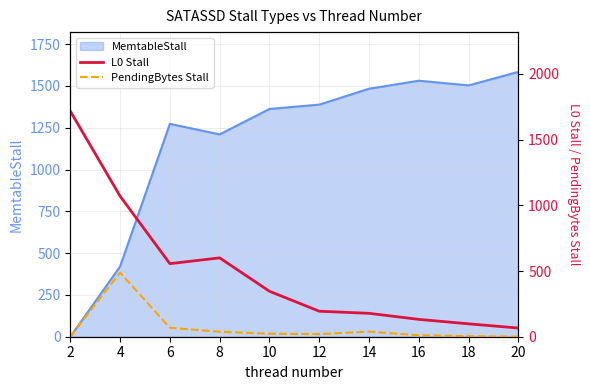

At which category does PendingBytes Stall reach its first local valley?

12